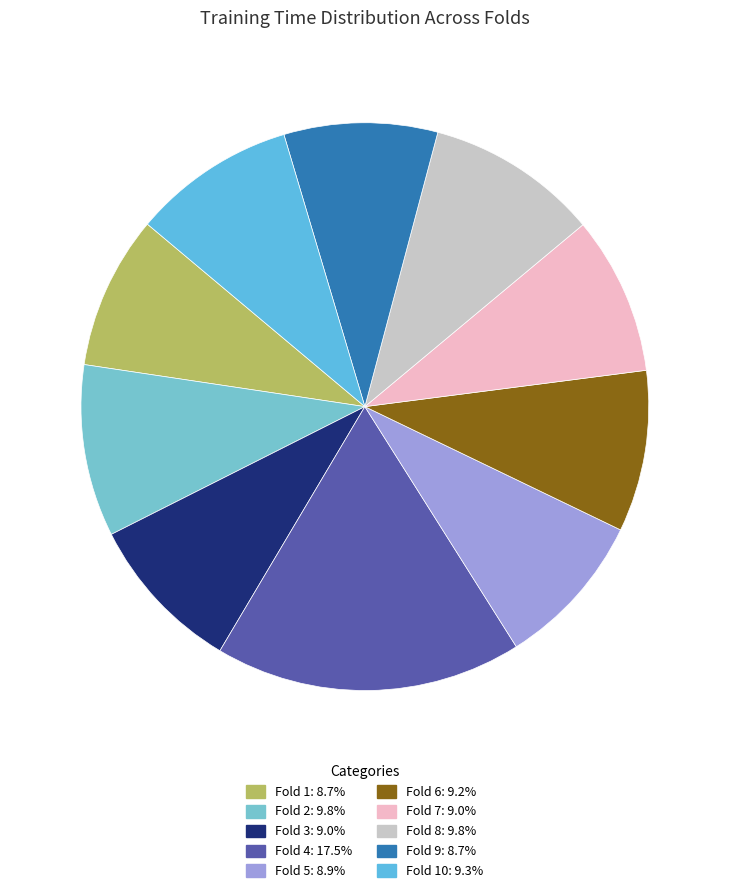

How many slices are in this pie chart?

10